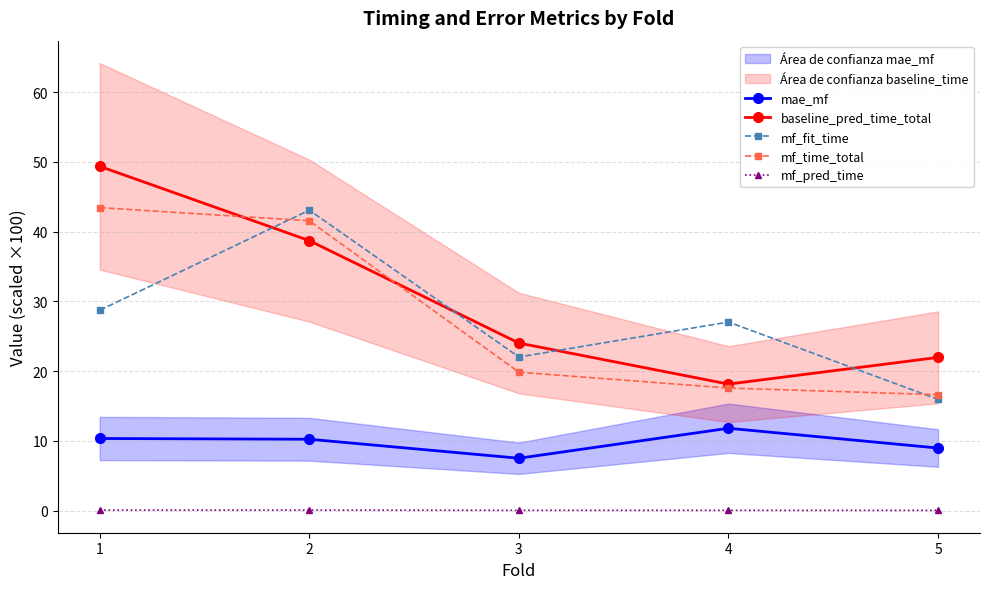

Rank the categories by baseline_pred_time_total value from lowest to highest.

4, 5, 3, 2, 1